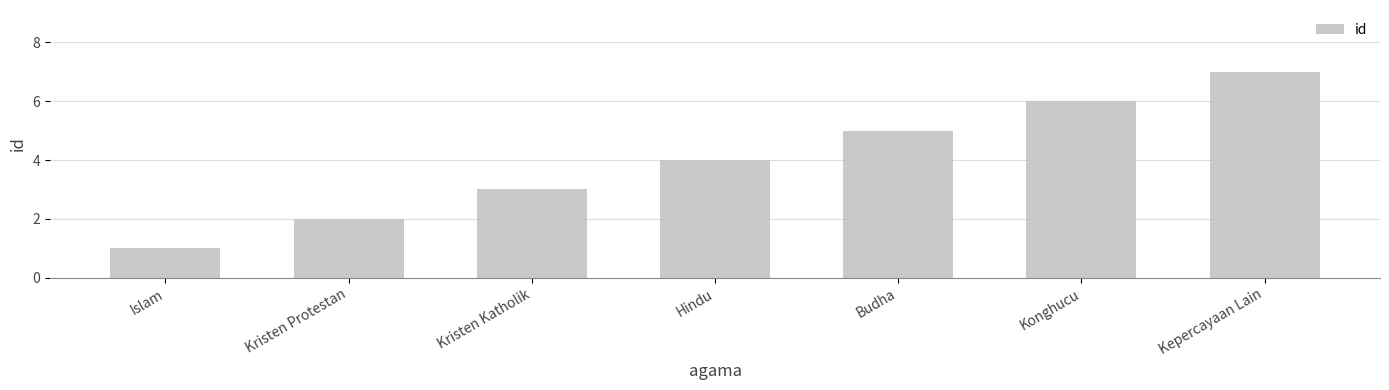

What is the change in value from Hindu to Budha?

+1